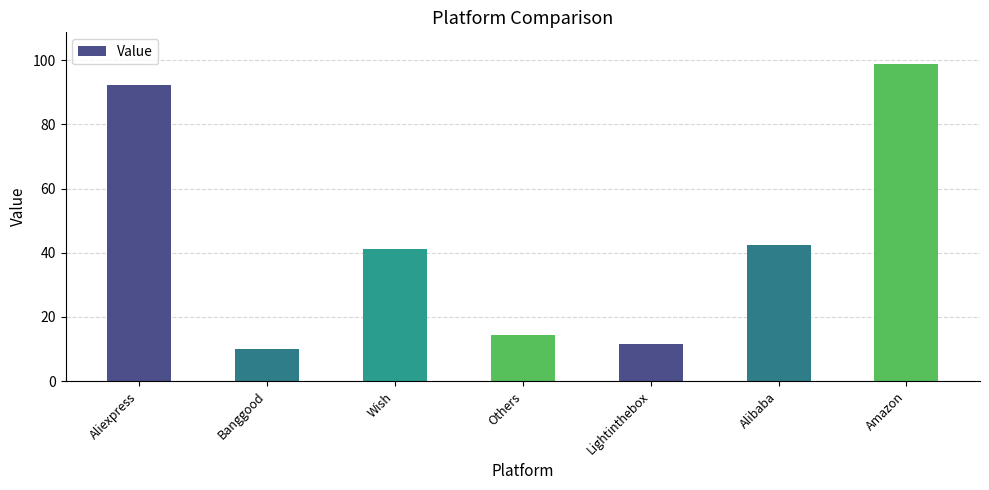

How many data points are less than 41?

3